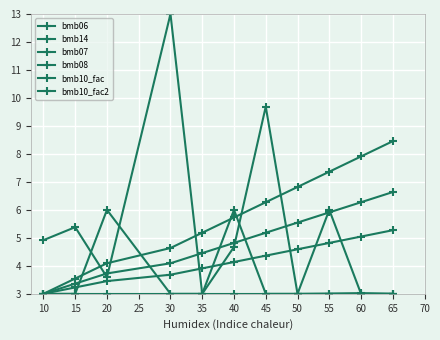

Is the value of bmb10_fac2 at 40 greater than the value of bmb07 at 50?

No